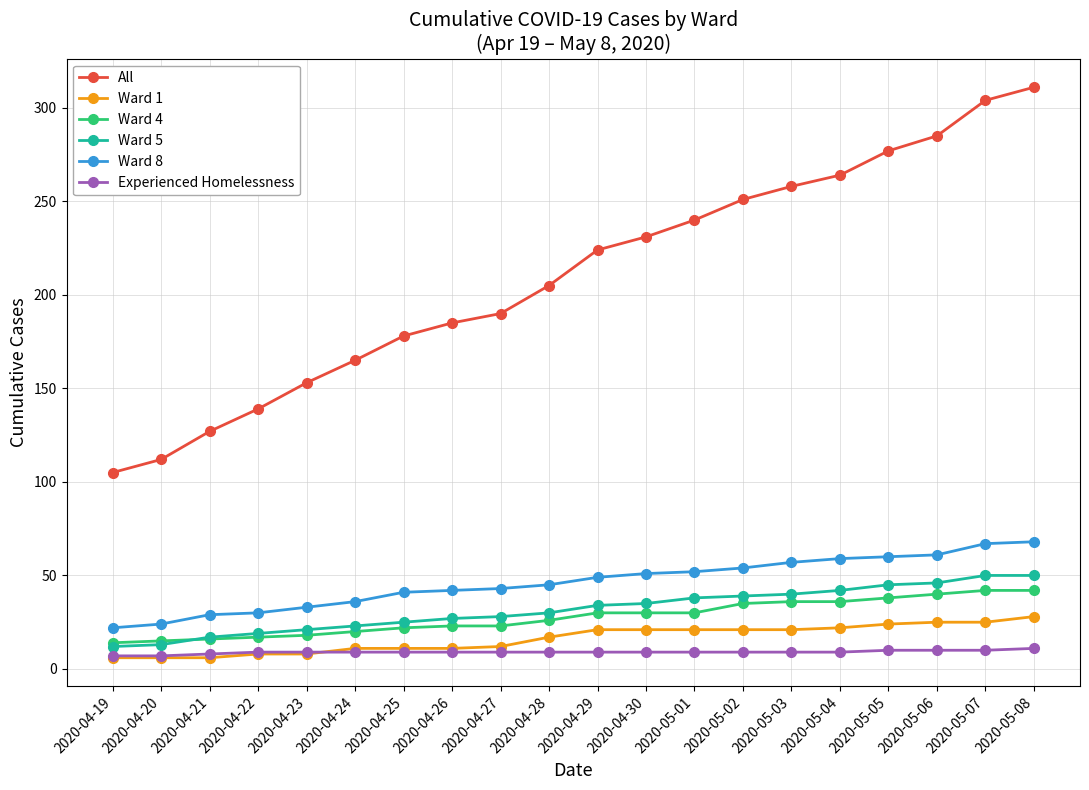

Is it true that Ward 4 equals 23 at 2020-04-27?

True